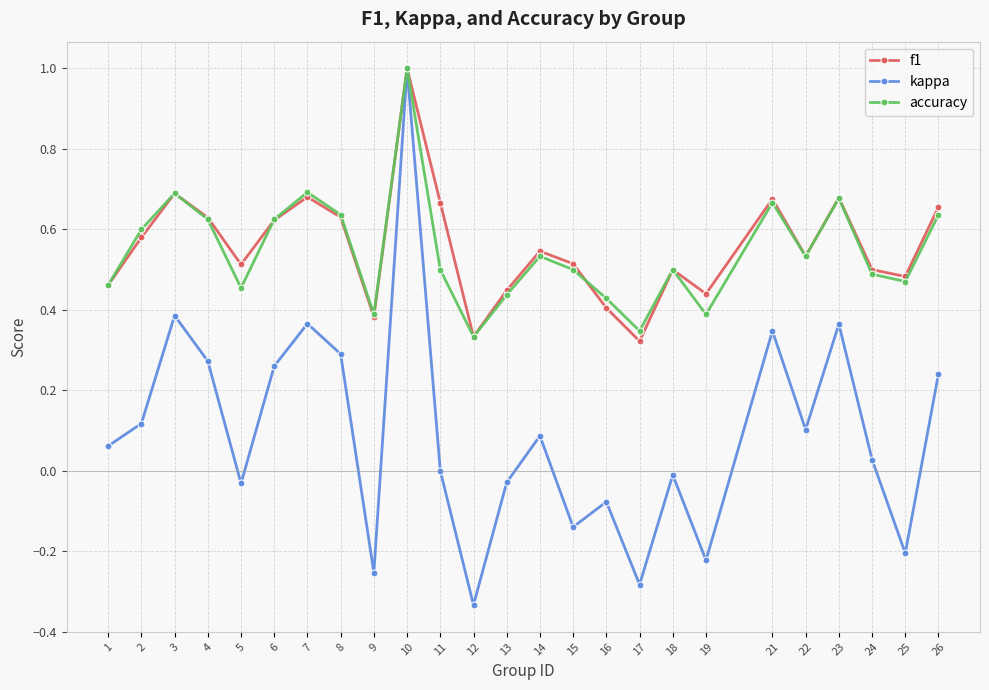

Where does the kappa series first go above 0?

1